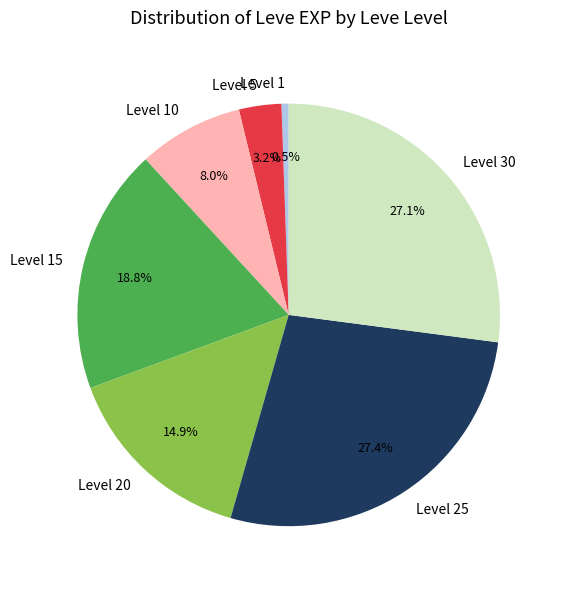

Is there a majority slice in this chart?

No